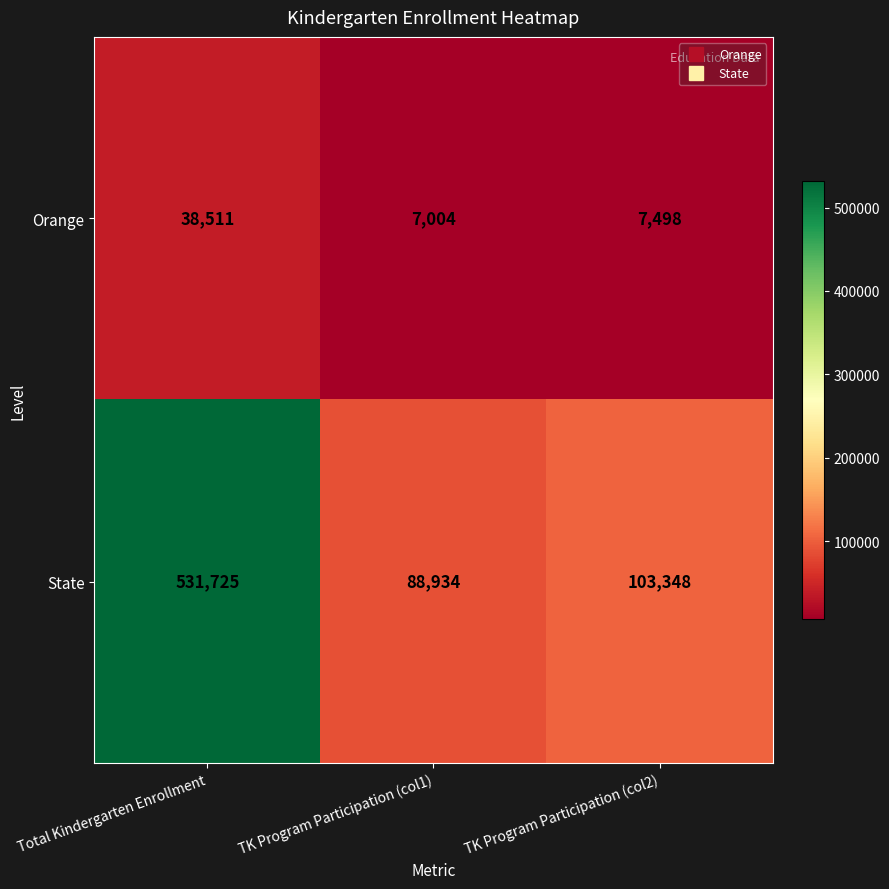

What is the difference between the Orange values at TK Program Participation (col2) and TK Program Participation (col1)?

494